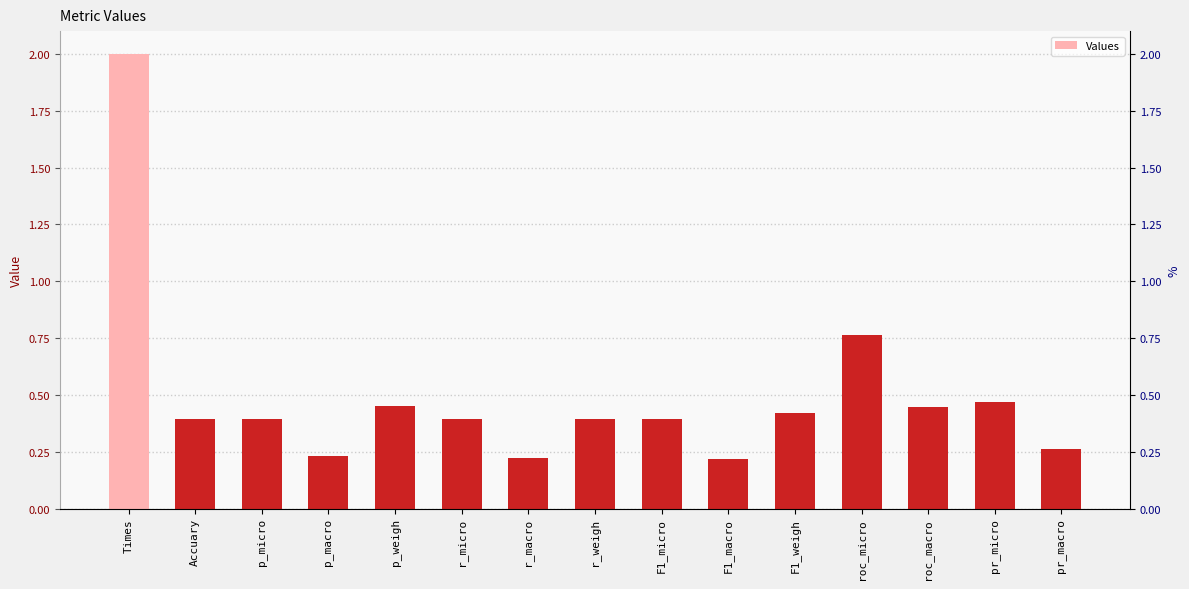

Which label corresponds to the largest value in the chart?

Times